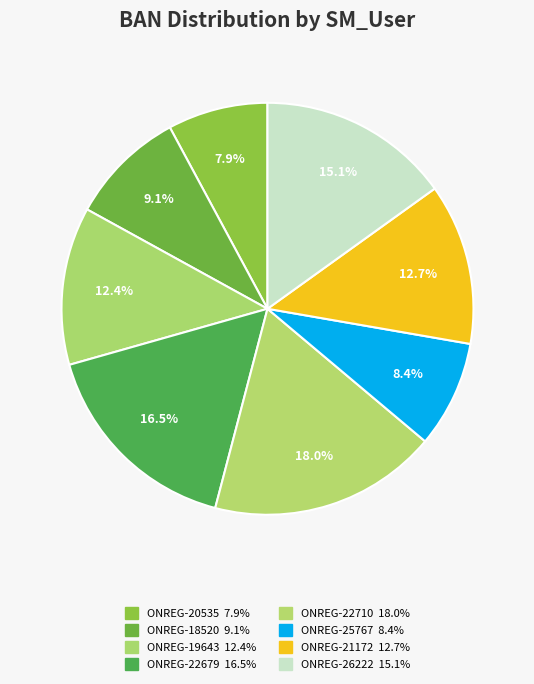

What is the total percentage of ONREG-21172 and ONREG-22710?

30.6%